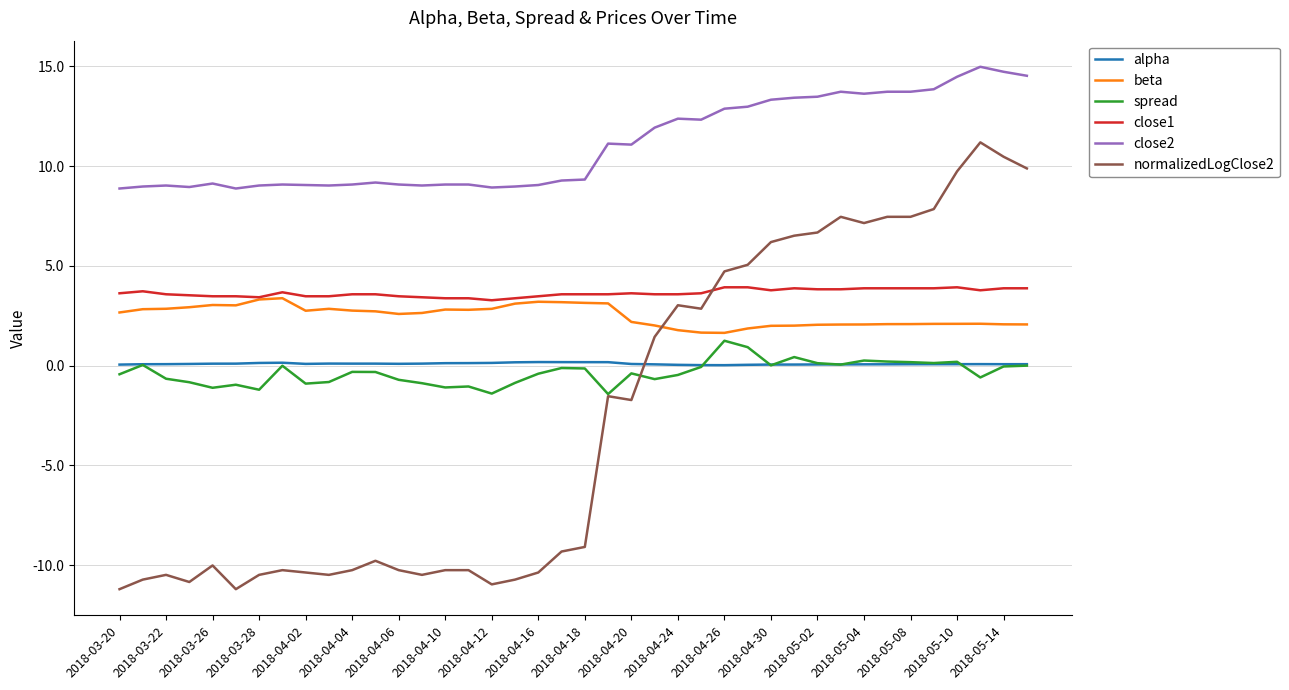

True or false: spread and alpha intersect in this chart.

True